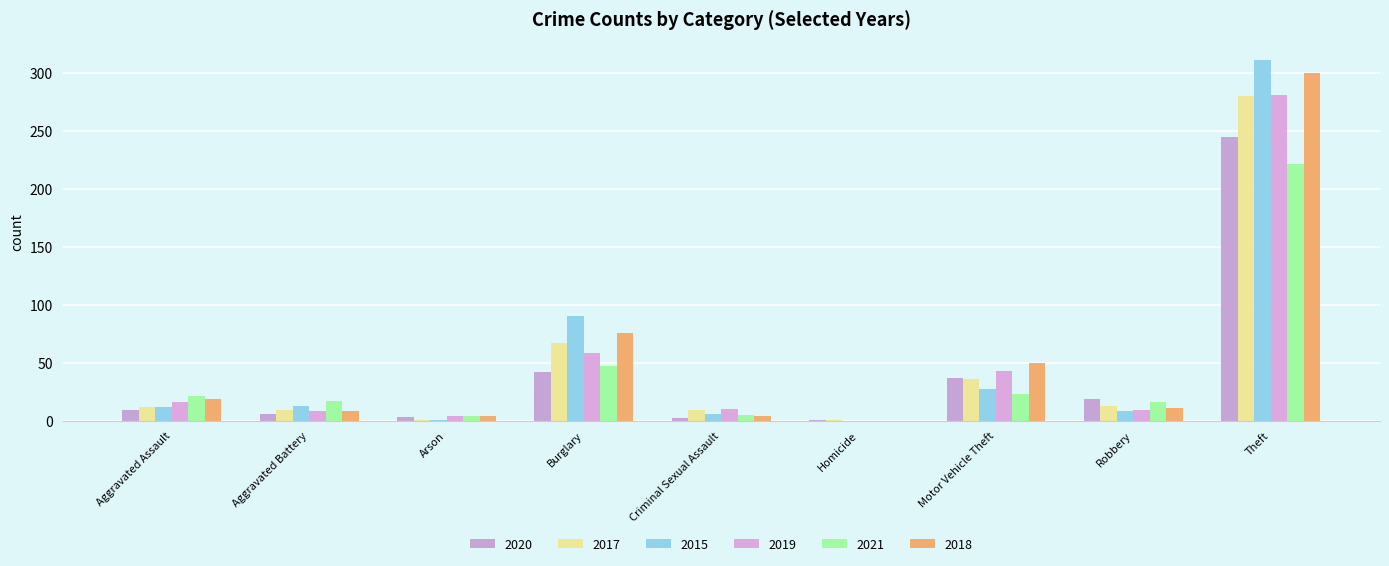

What is the average value of the 2018 series?

52